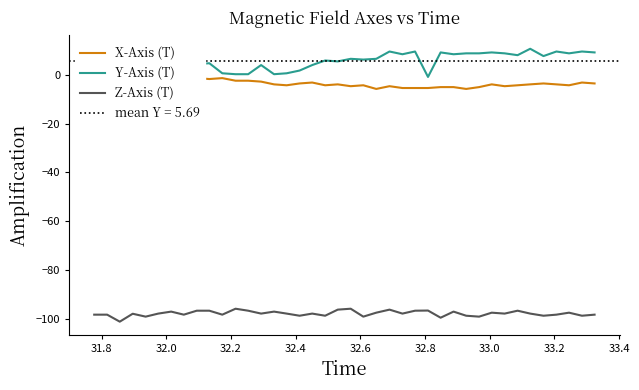

How many data points does each series have?

40